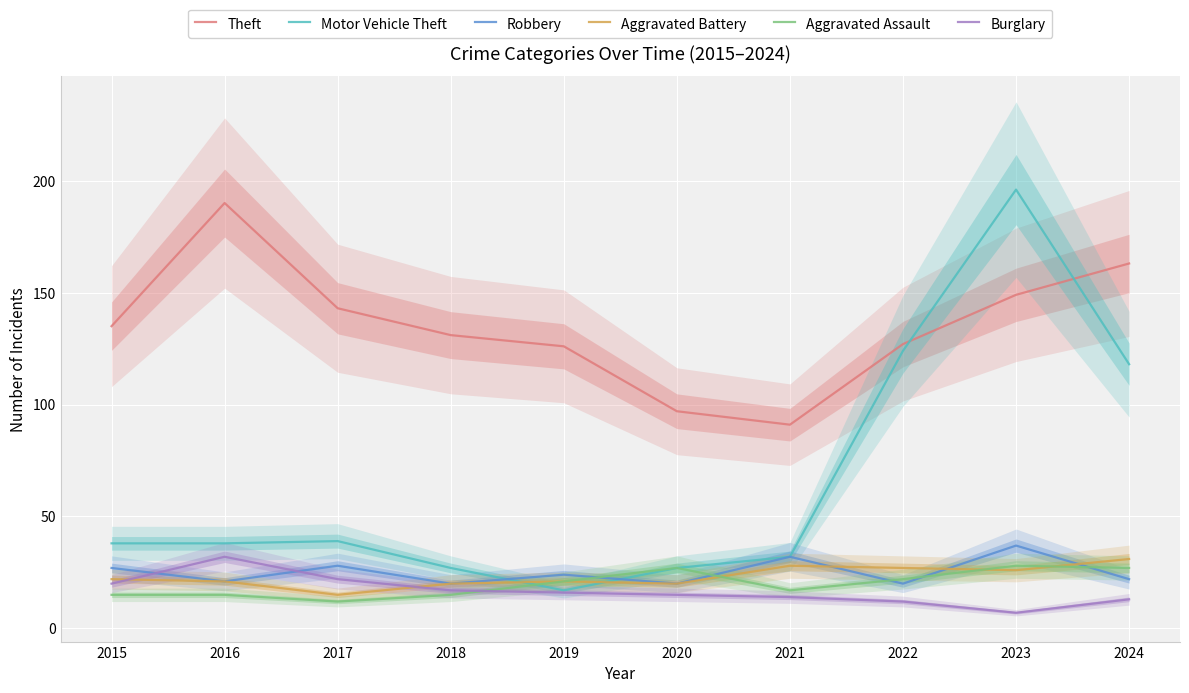

How many interior local peaks does the Robbery series have?

4